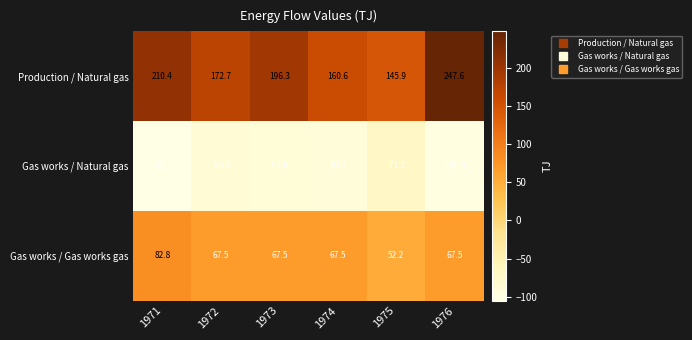

Which series has the largest range (max minus min)?

Production / Natural gas